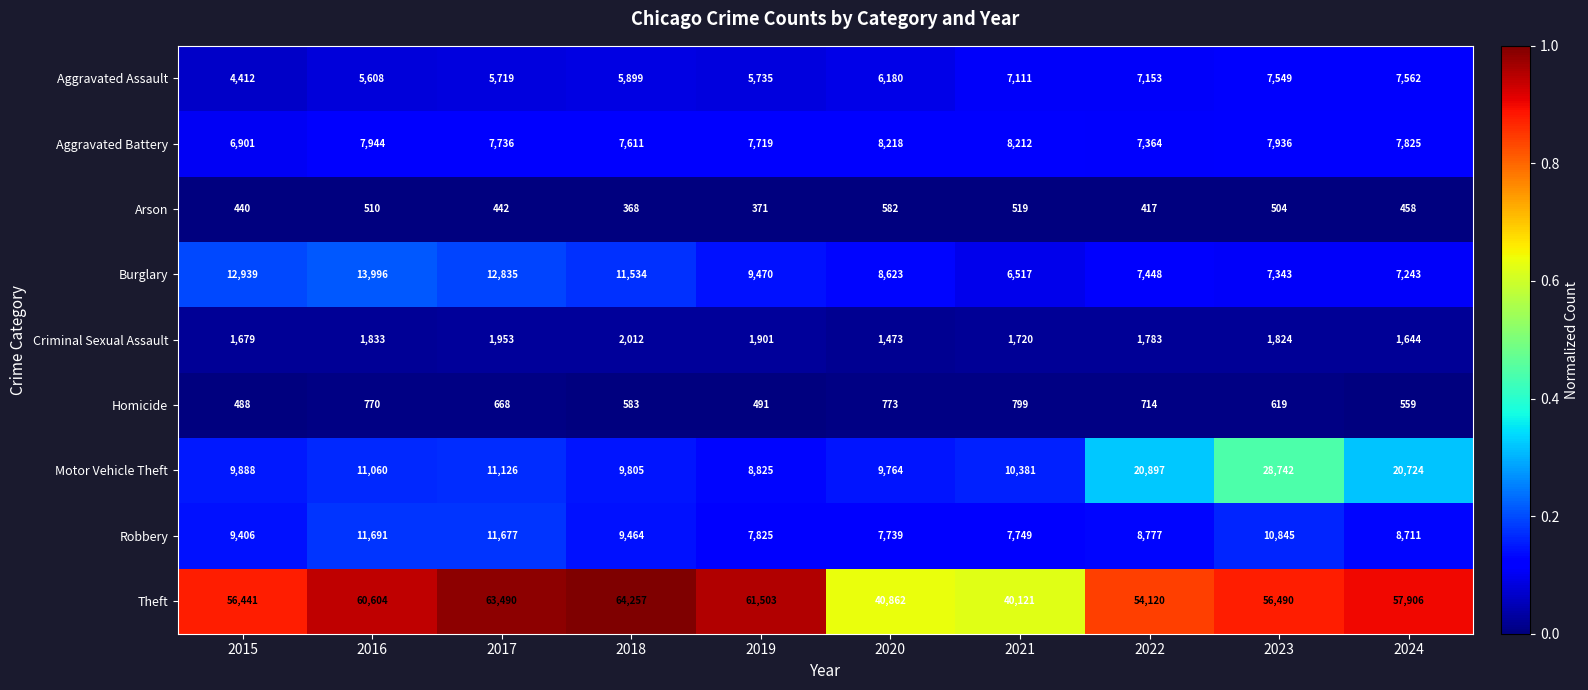

Between 2020 and 2024, which series saw the biggest shift?

Theft